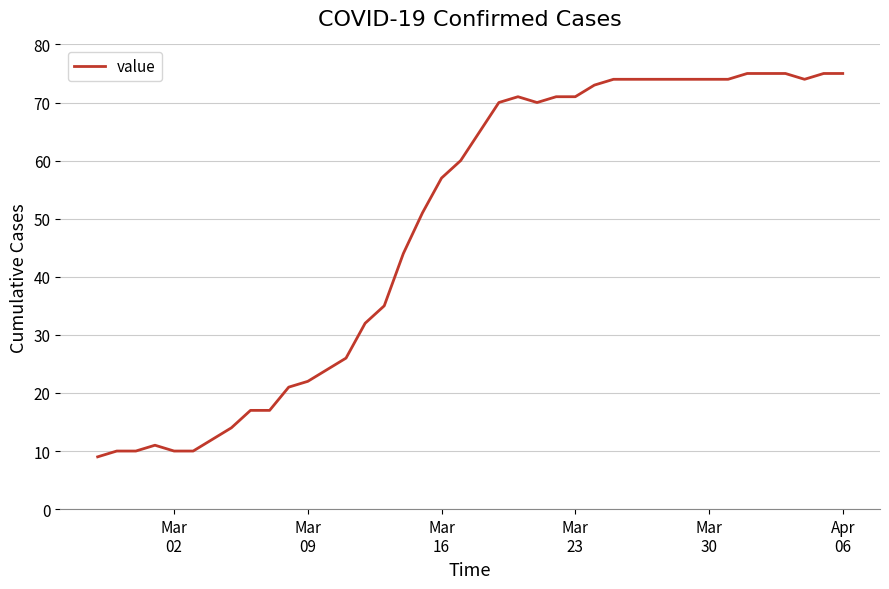

What is the average value?

49